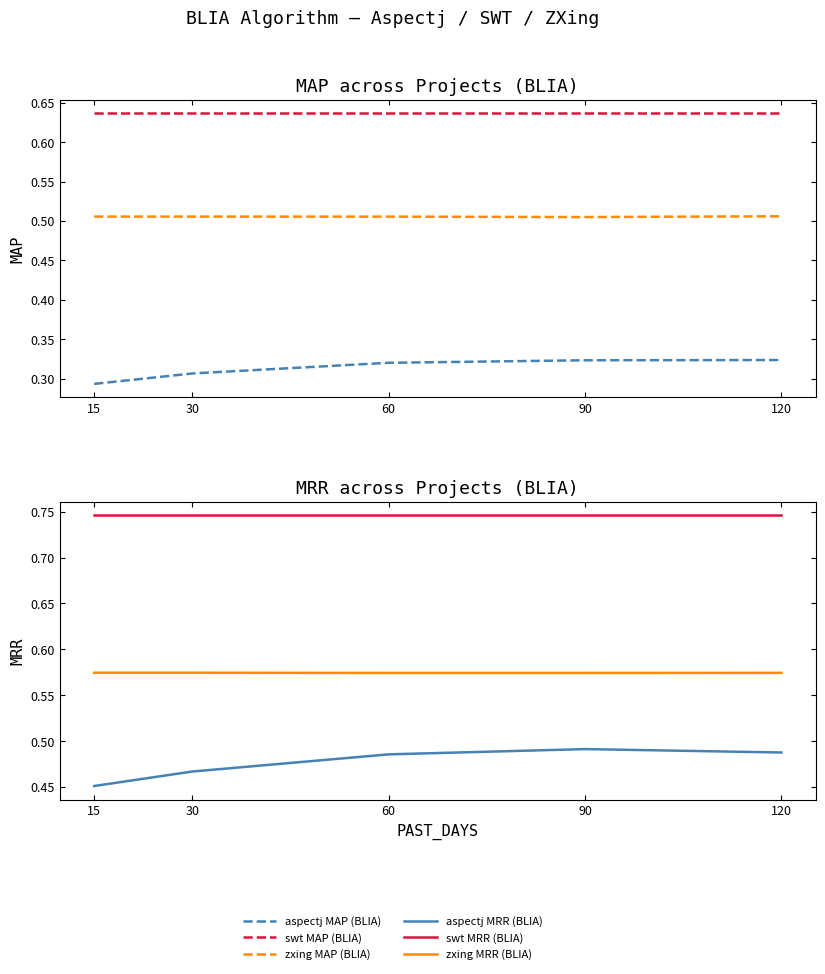

The value of swt MAP (BLIA) at 30 is 0.6. True or false?

True